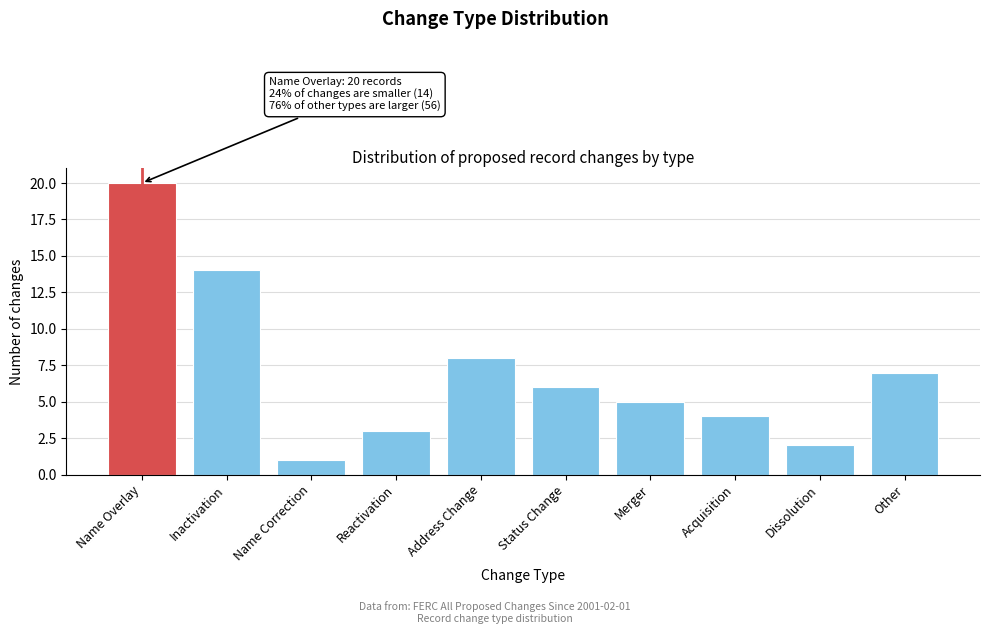

Reading left to right, extract all data points from this chart.

20	14	1	3	8	6	5	4	2	7